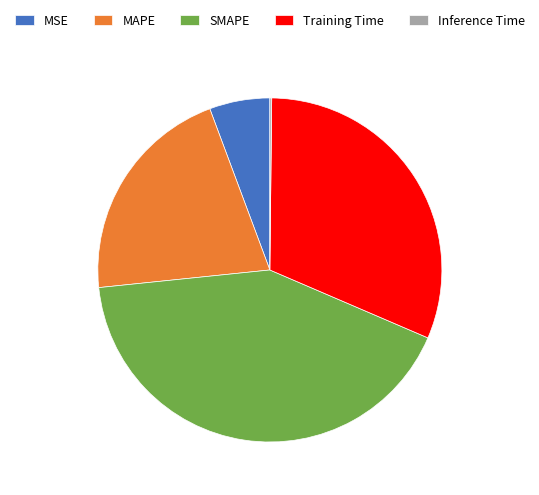

Which category has the biggest portion of the pie?

SMAPE